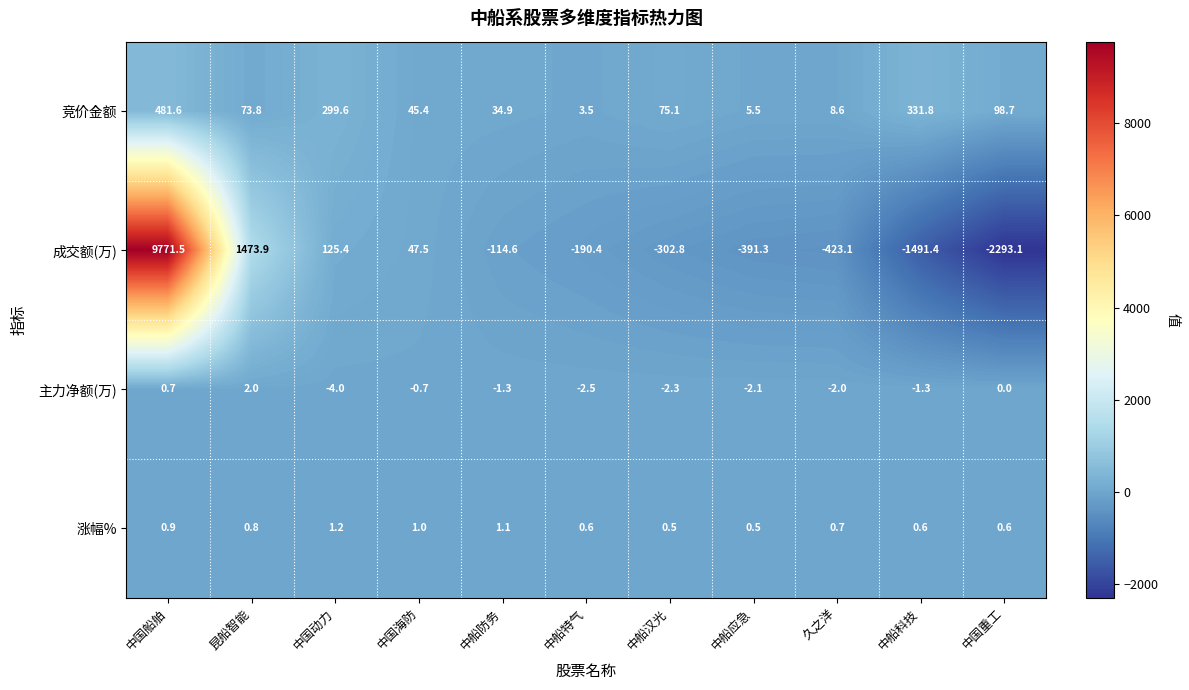

At which label does 竞价金额 first exceed 73?

中国船舶